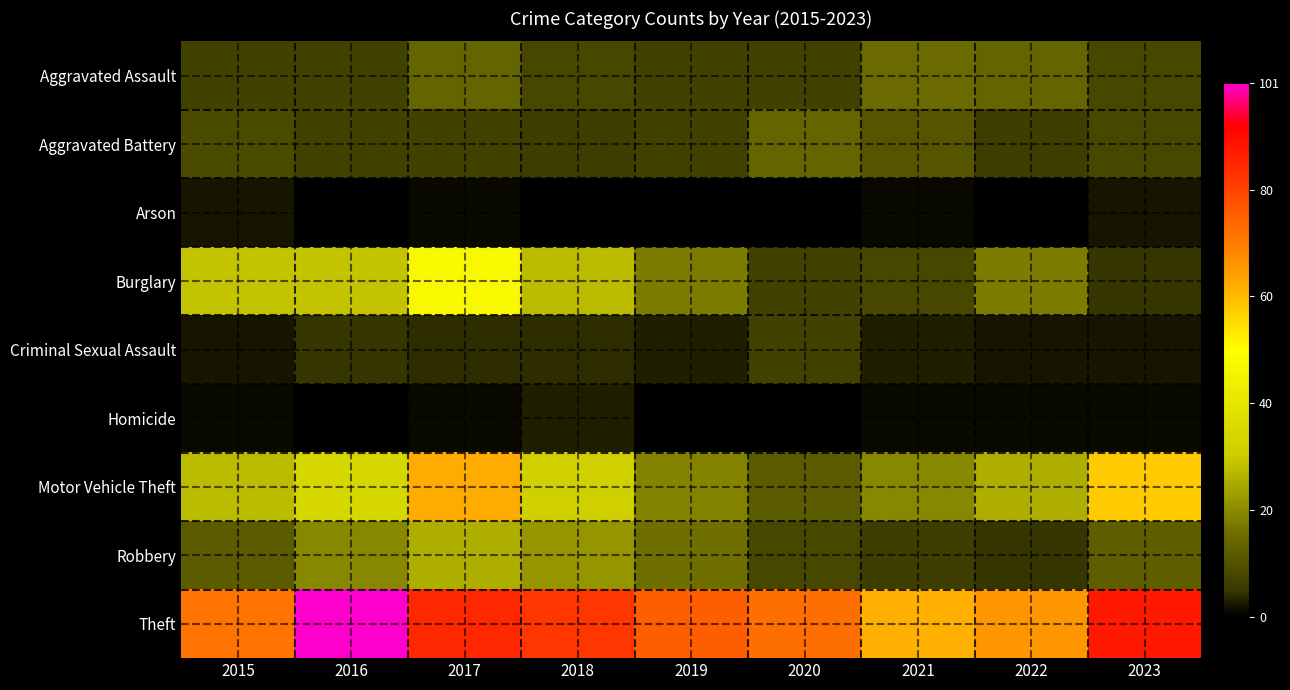

Which series has the widest spread of values?

Motor Vehicle Theft